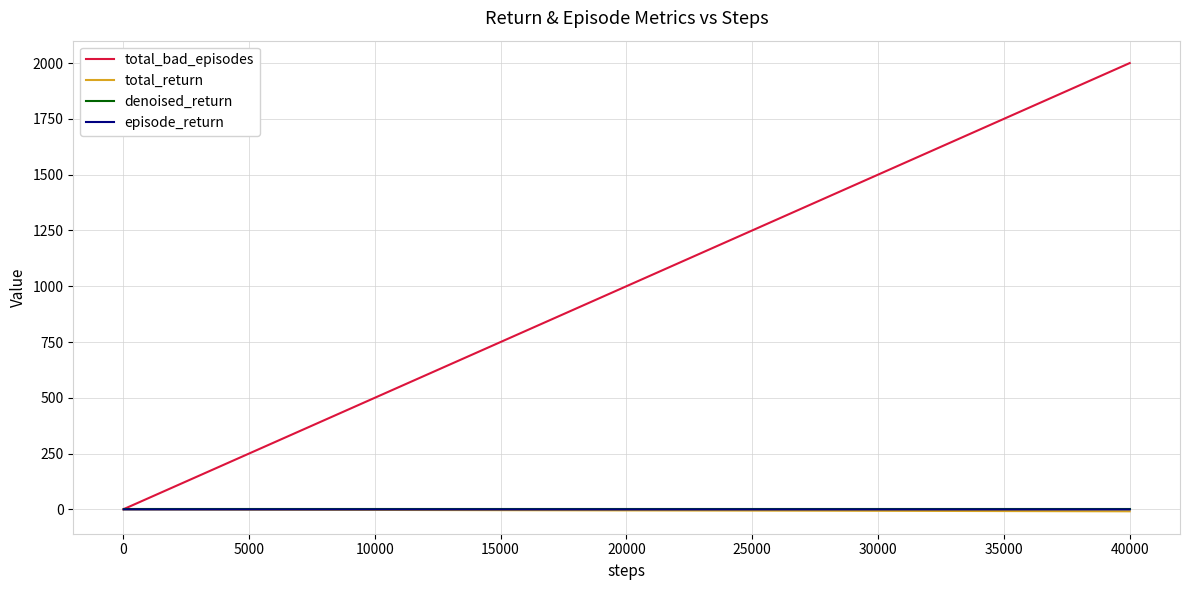

What is the maximum value shown in the chart?

2000.0